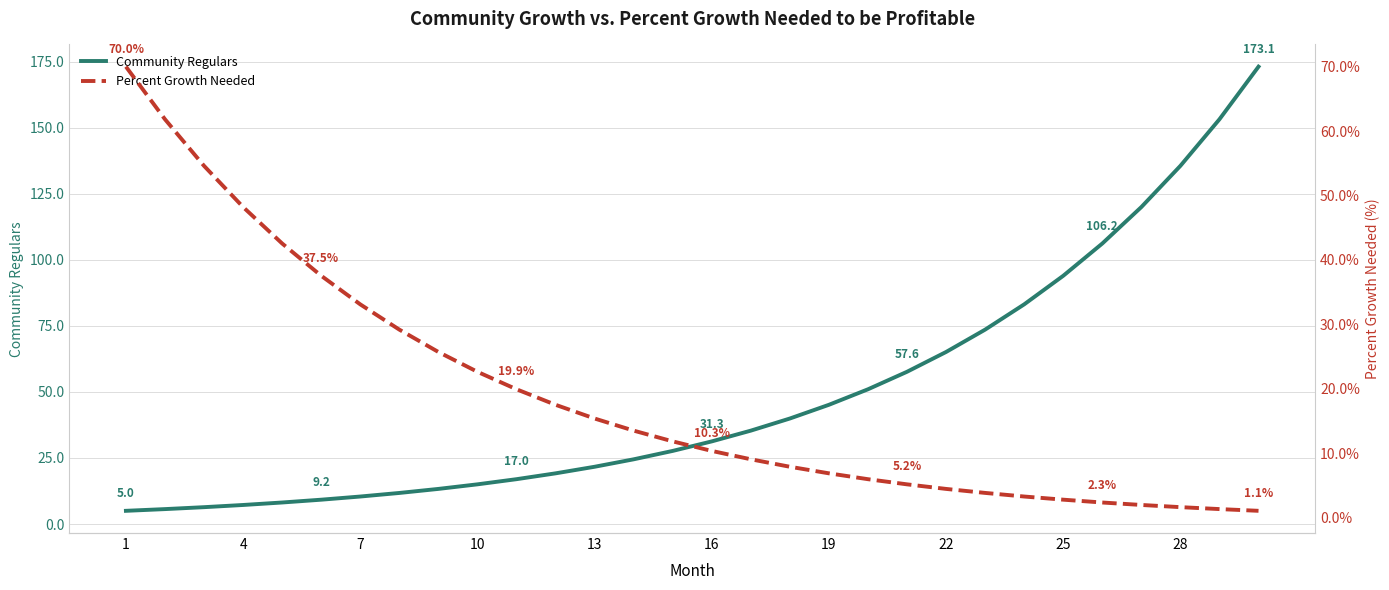

The value of Community Regulars at 13 is 33.3. True or false?

False